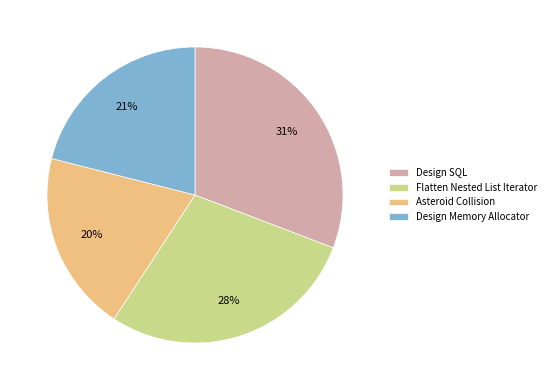

True or false: Design Memory Allocator accounts for 33% of the total.

False